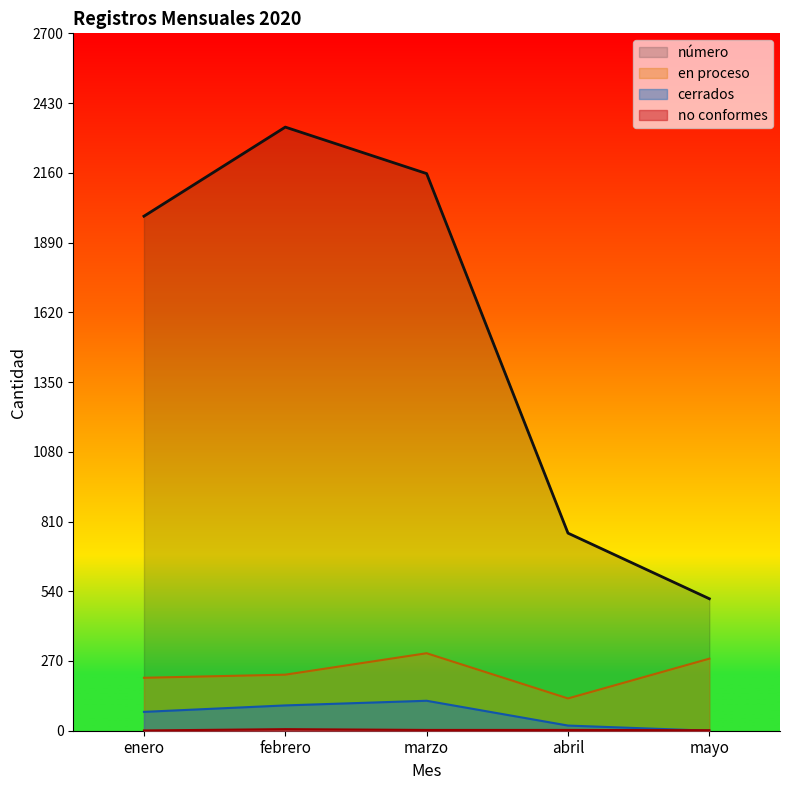

Which series has the widest spread of values?

número